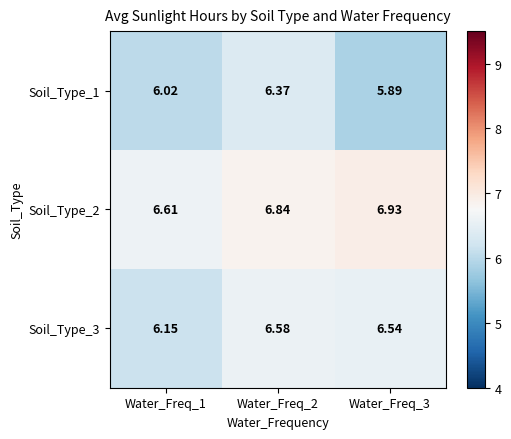

Is the value of Soil_Type_2 at Water_Freq_3 greater than the value of Soil_Type_1 at Water_Freq_2?

Yes